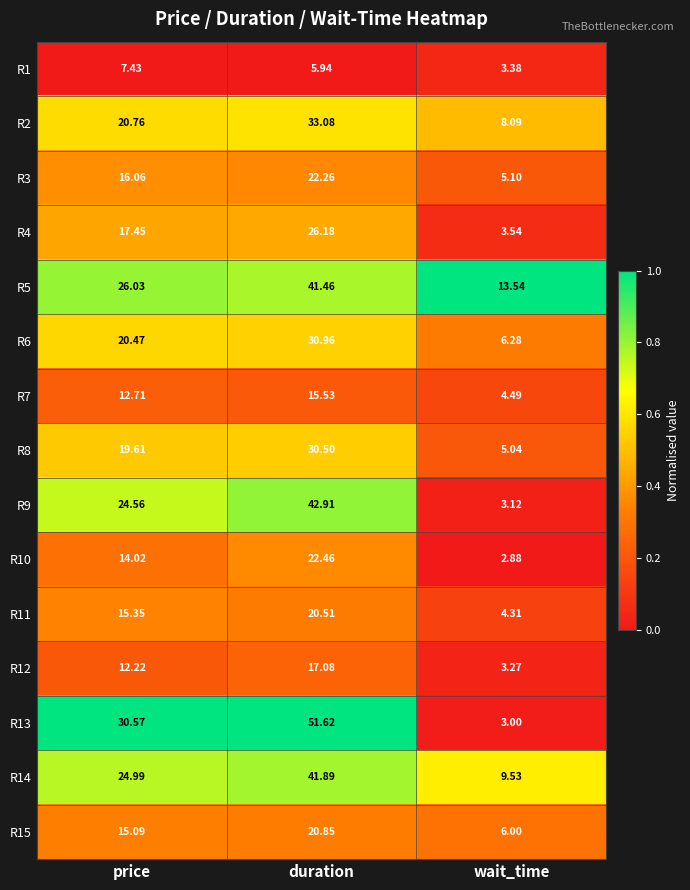

Where does the R6 series first go above 20?

price